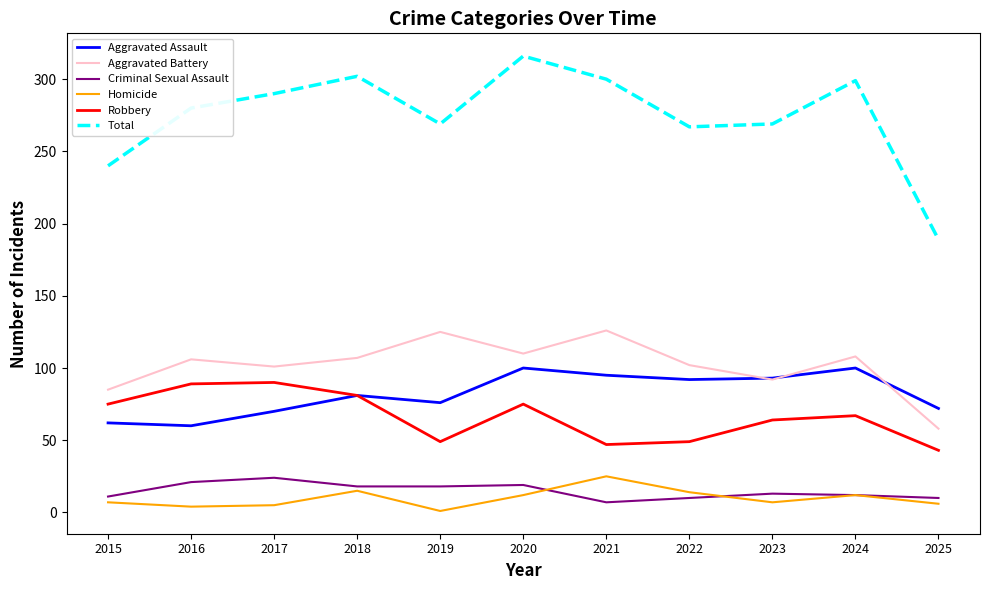

Which label corresponds to the smallest value in the chart?

2019